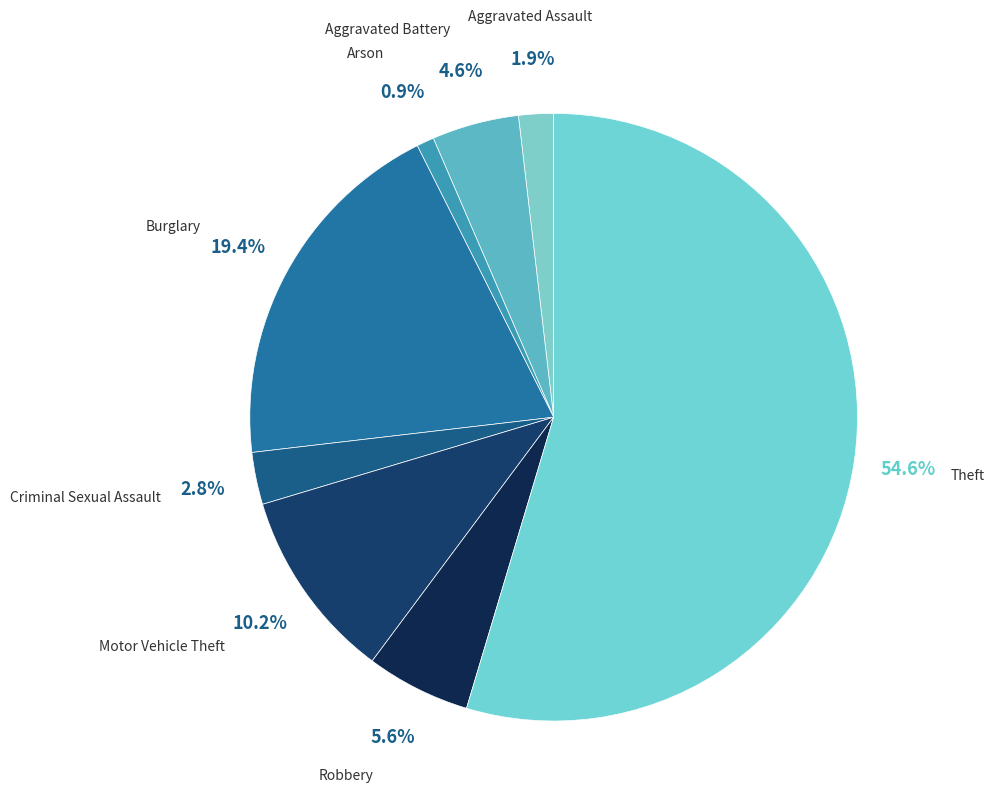

Rank the categories by value from lowest to highest.

Arson, Aggravated Assault, Criminal Sexual Assault, Aggravated Battery, Robbery, Motor Vehicle Theft, Burglary, Theft